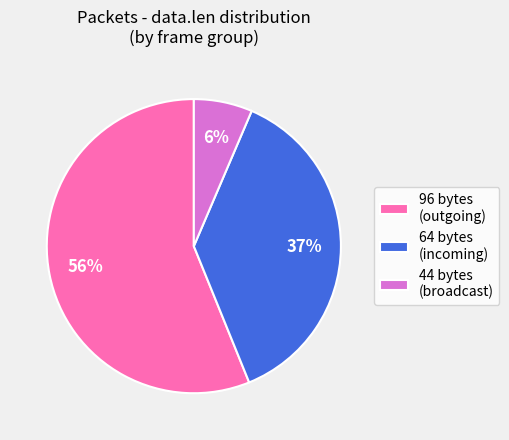

Which has a higher value, 64 bytes (incoming) or 96 bytes (outgoing)?

96 bytes (outgoing)